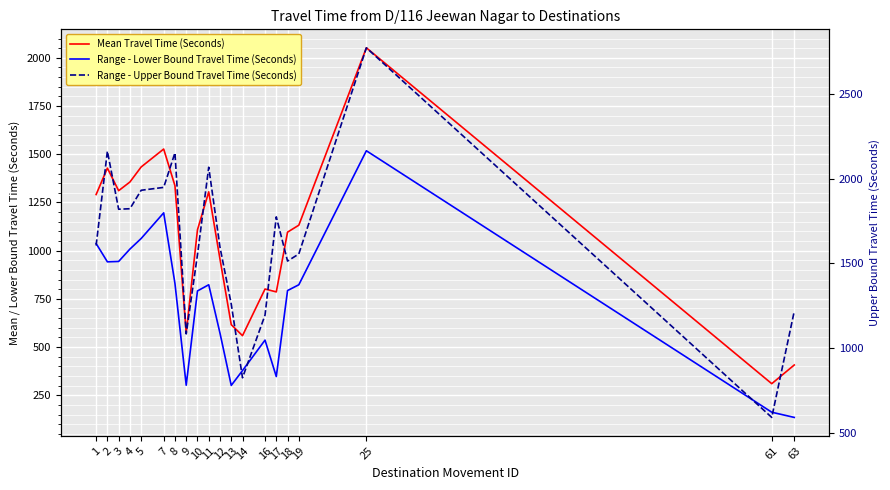

The Mean Travel Time (Seconds) series shows 1805 at 18. True or false?

False